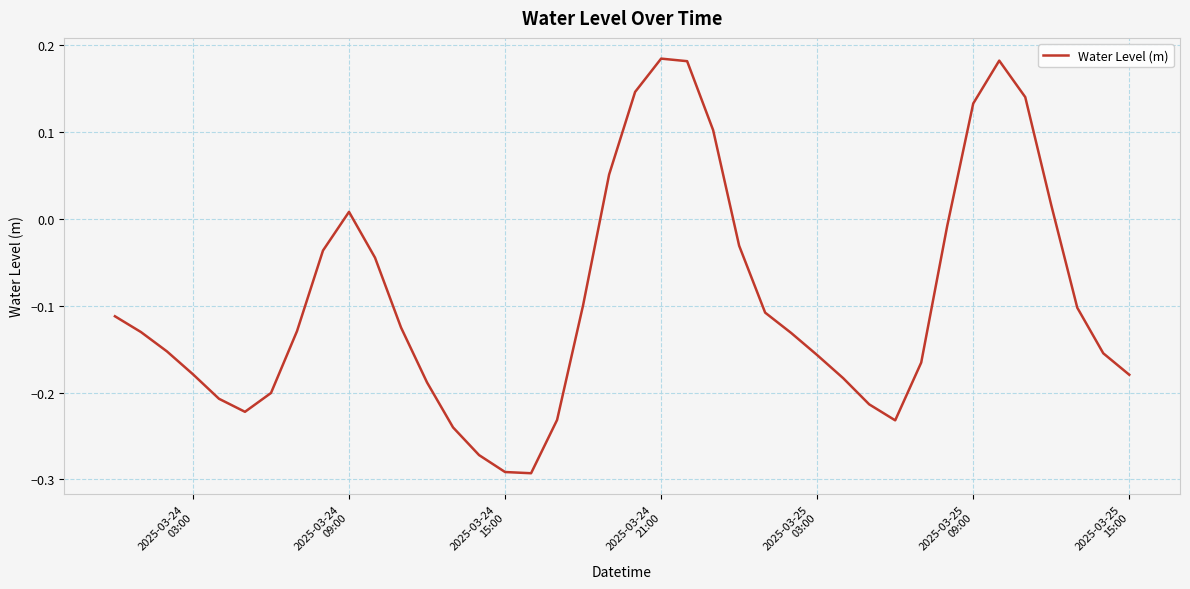

What is the difference between the maximum and minimum values?

0.5